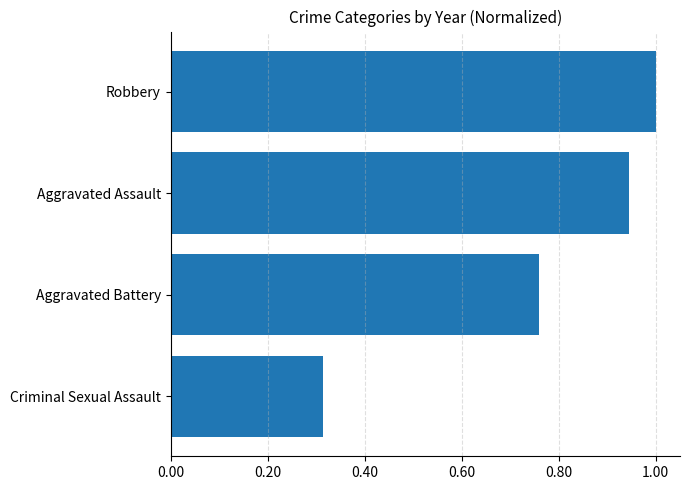

Where is the data nearest to the value 0?

Criminal Sexual Assault